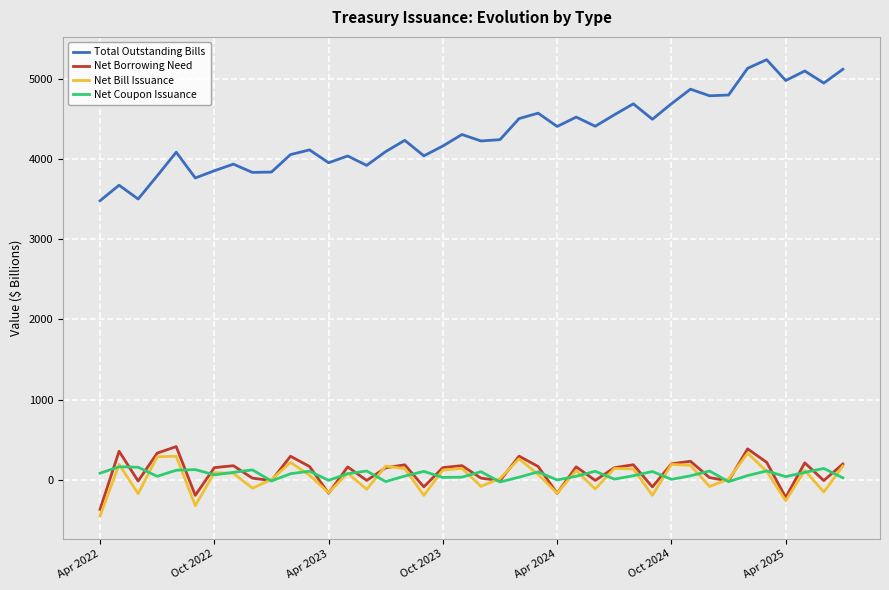

Which series has the largest total across all categories?

Total Outstanding Bills